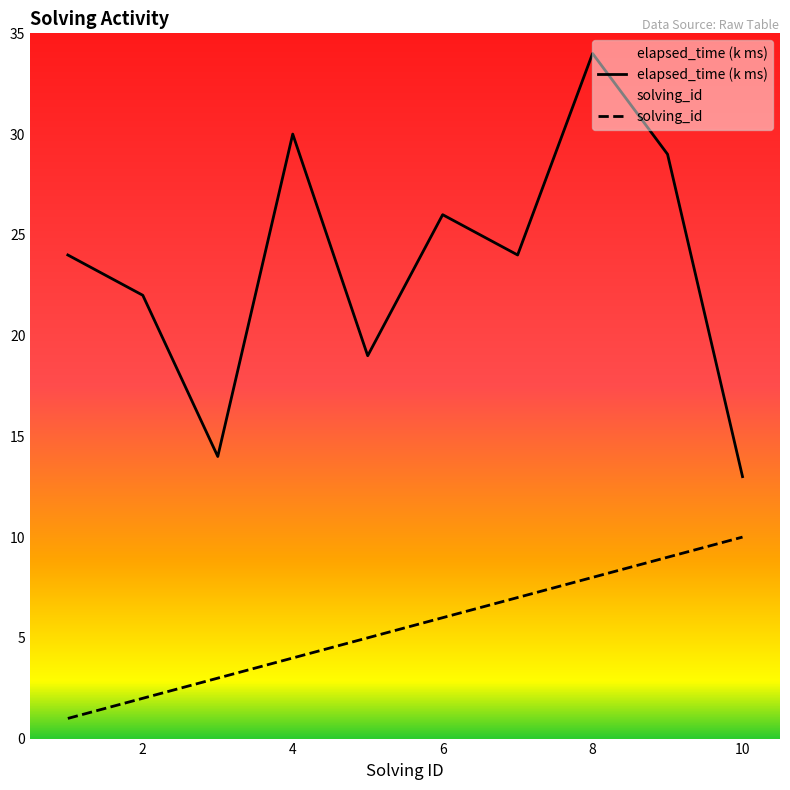

Reading right to left, what are all the values shown in this chart?

solving_id: 10=10	9=9	8=8	7=7	6=6	5=5	4=4	3=3	2=2	1=1
elapsed_time: 10=13	9=29	8=34	7=24	6=26	5=19	4=30	3=14	2=22	1=24